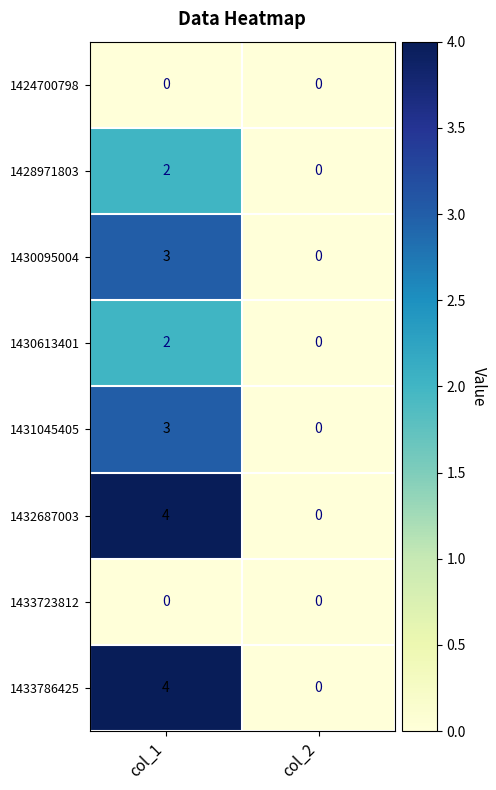

Rank the categories by 1430095004 value from lowest to highest.

col_2, col_1